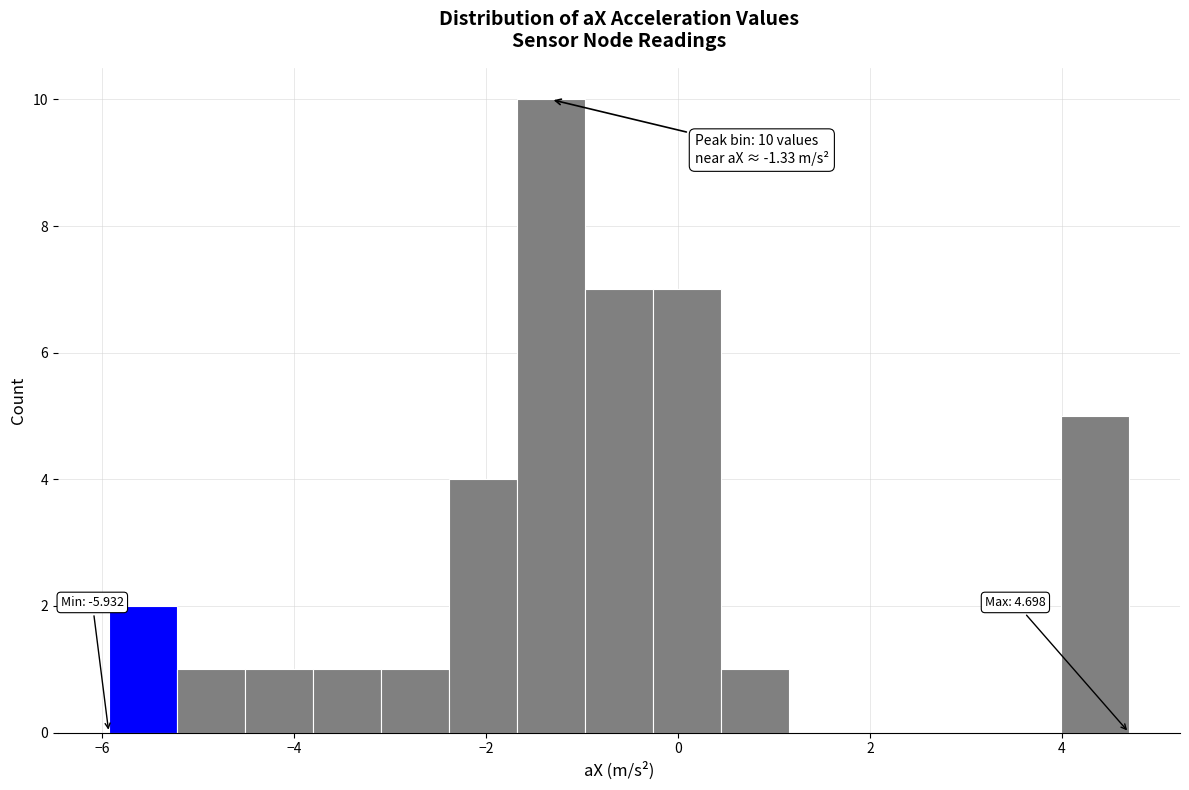

Read against the x-axis, roughly where is the centre of the tallest bar?

-1.4